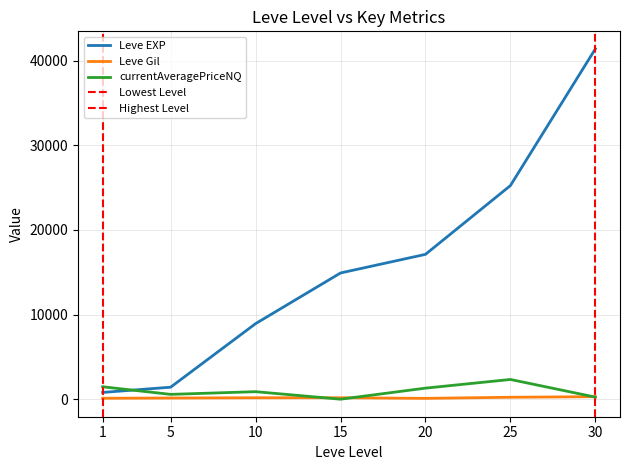

What is the difference between the Leve EXP values at 25 and 10?

16320.0